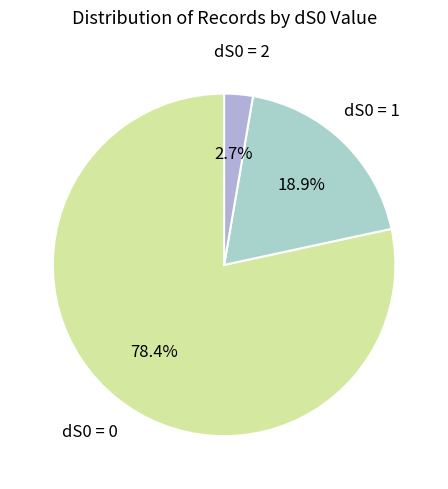

To the nearest percent, what is the difference between the largest and smallest slice percentages?

76%